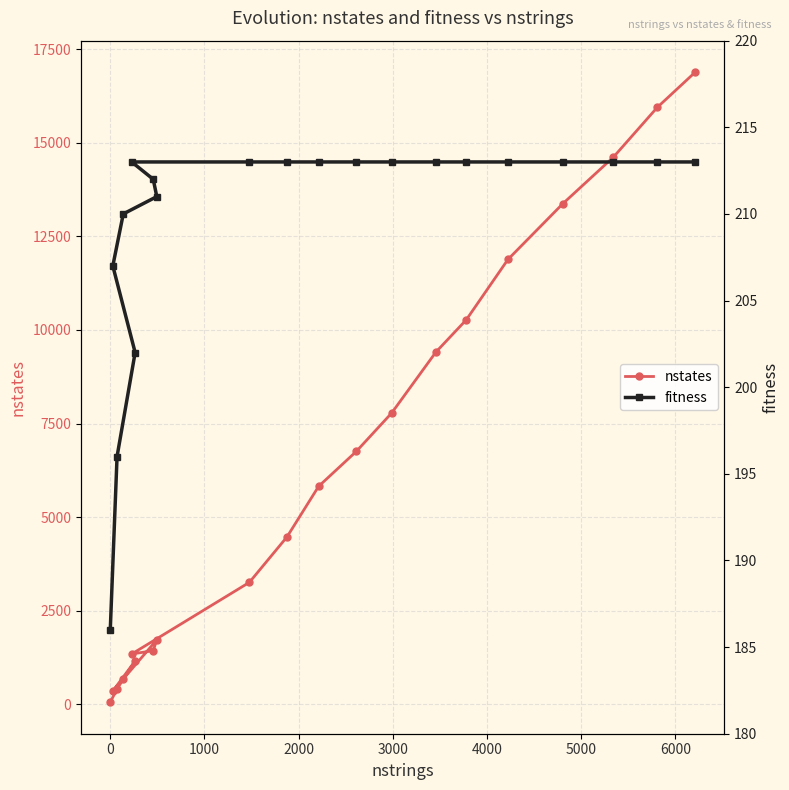

How many intersections are there between fitness and nstates?

1